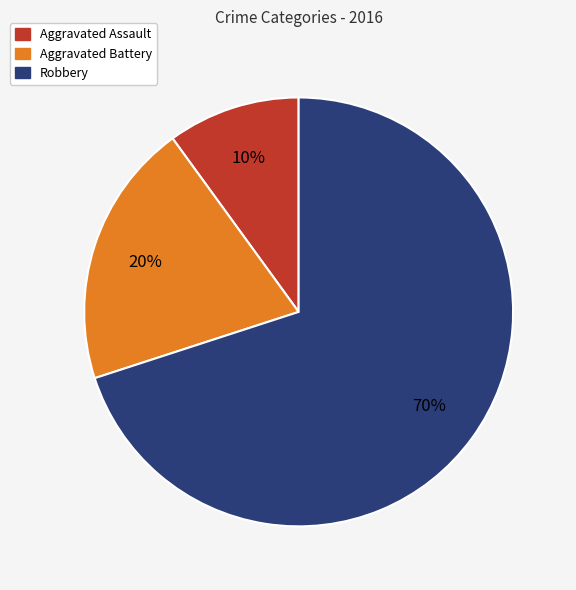

To the nearest percent, what percentage of the pie is Aggravated Assault?

10%